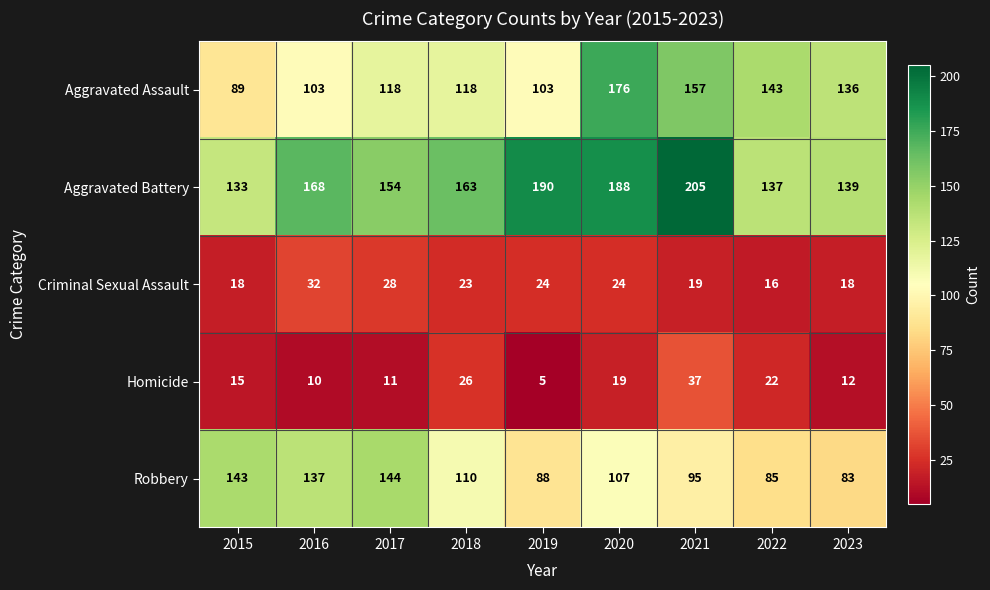

What is the average value of the Homicide series?

17